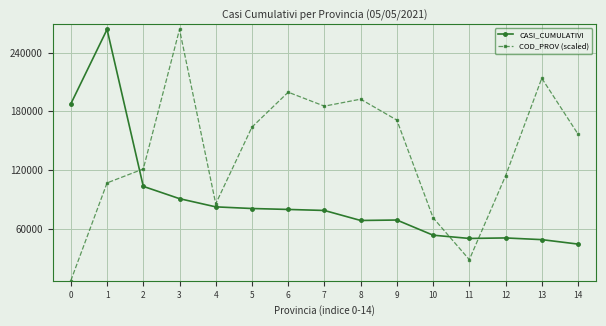

What is the difference between the maximum and minimum values in the COD_PROV (scaled) series?

256528.2